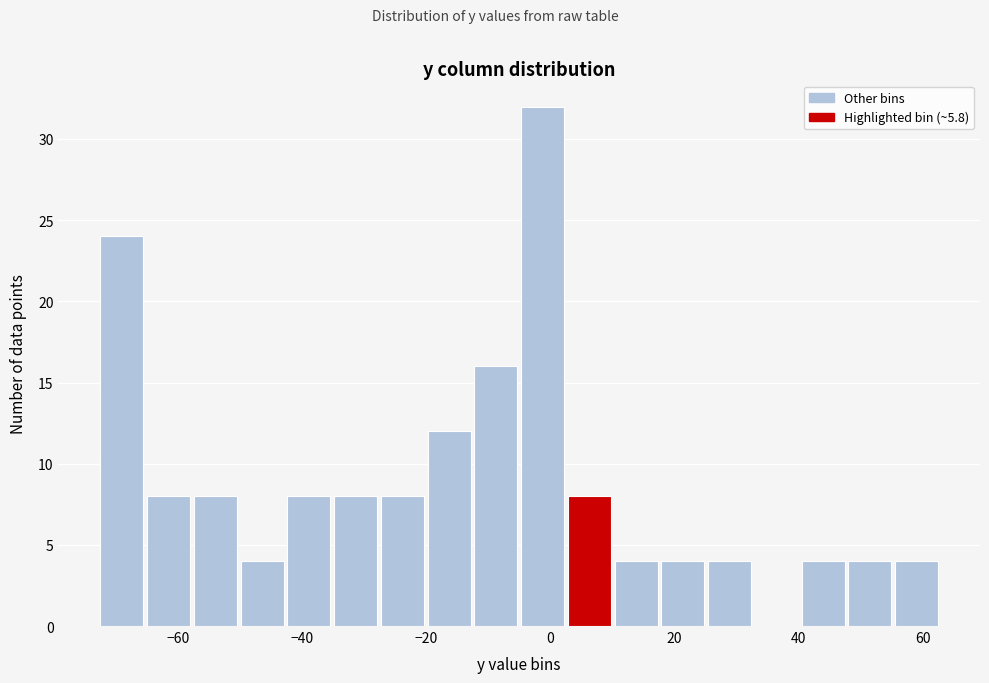

Around what value on the x-axis is the tallest bar? Give the approximate position of its centre, as read against the axis.

-2